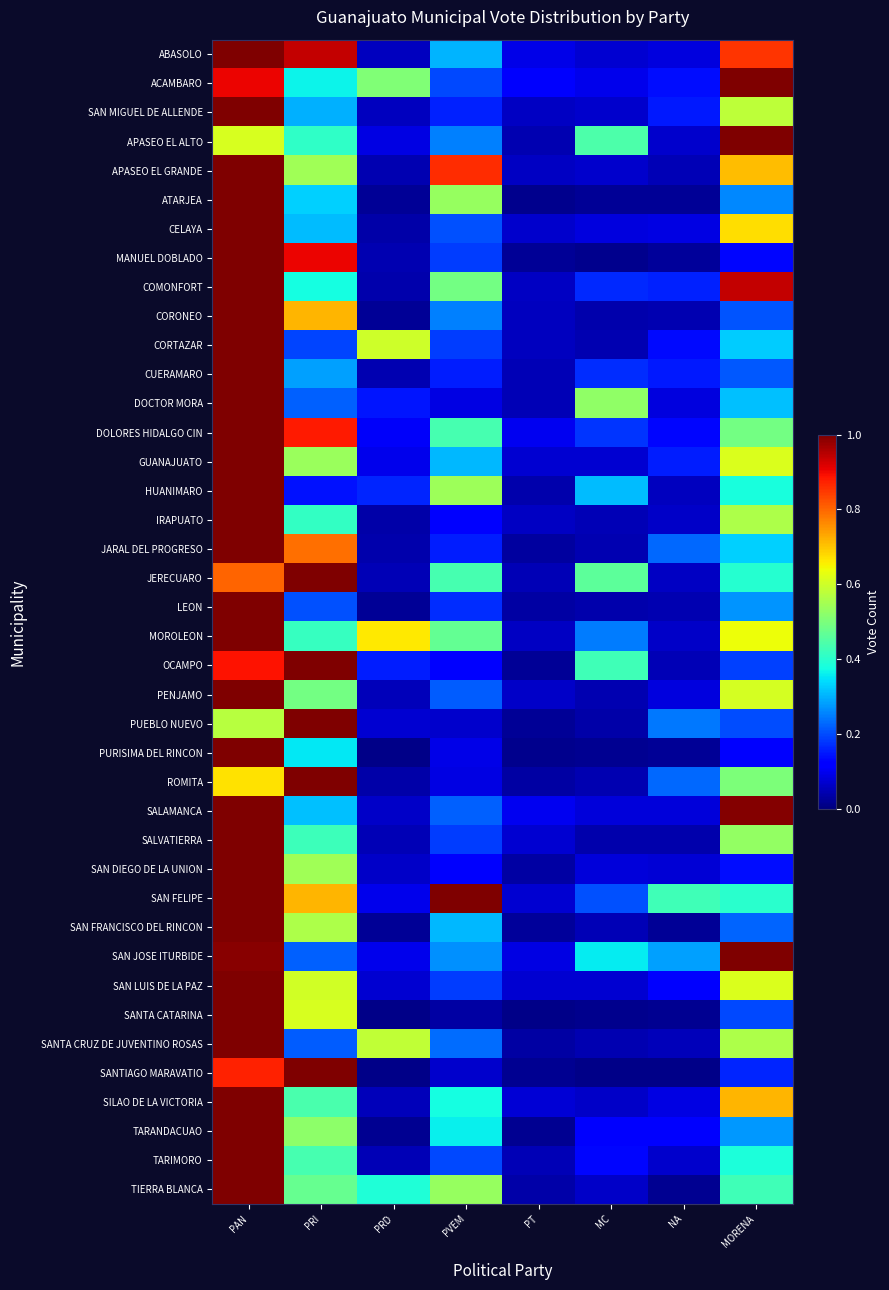

Which series has the widest spread of values?

SANTA CATARINA